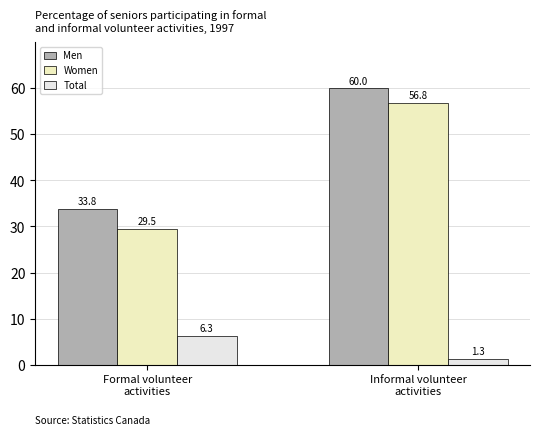

How many bars are there in total?

6